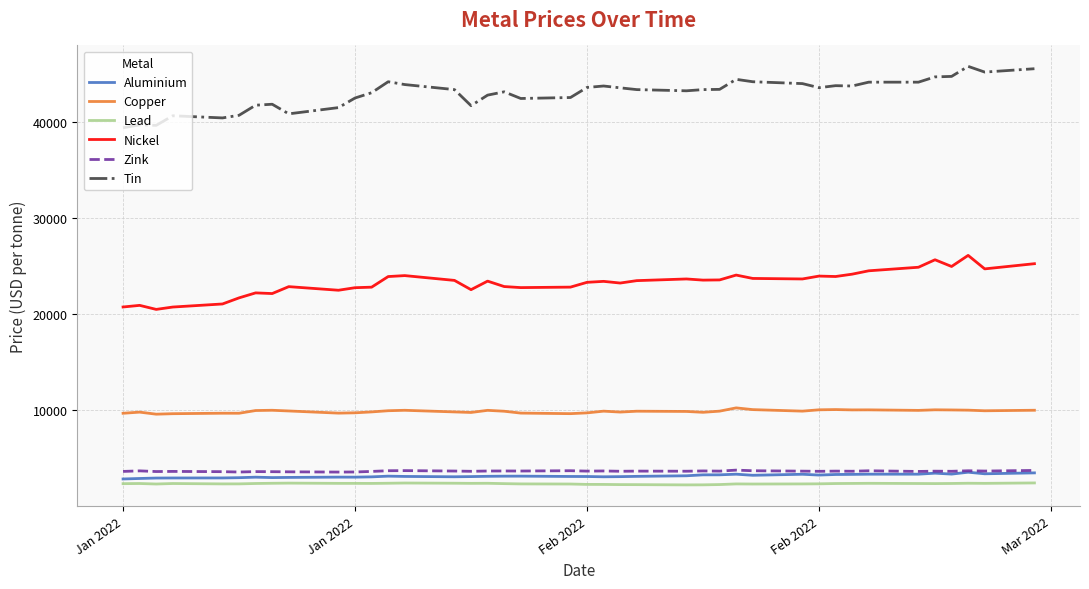

What is the minimum value for Zink?

3535.0